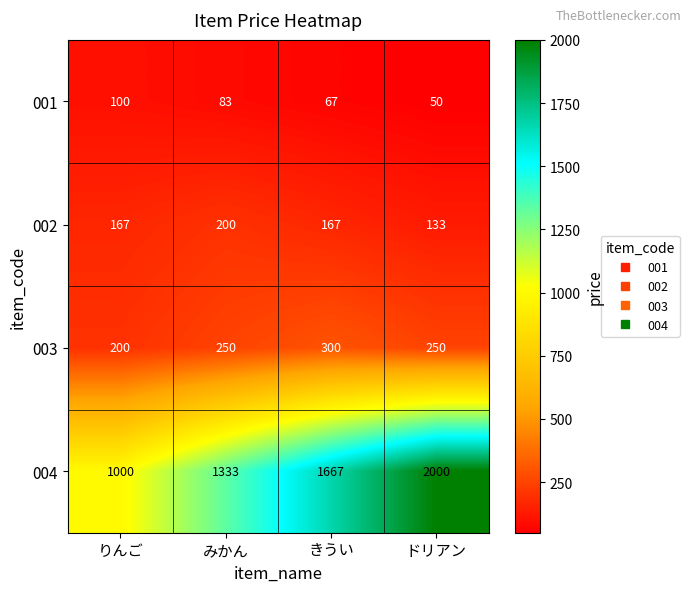

True or false: 001 has a value of 67 at きうい.

True